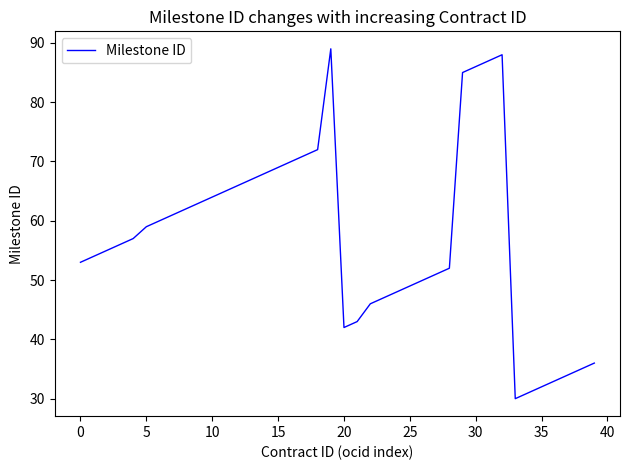

What is the maximum value shown in the chart?

89